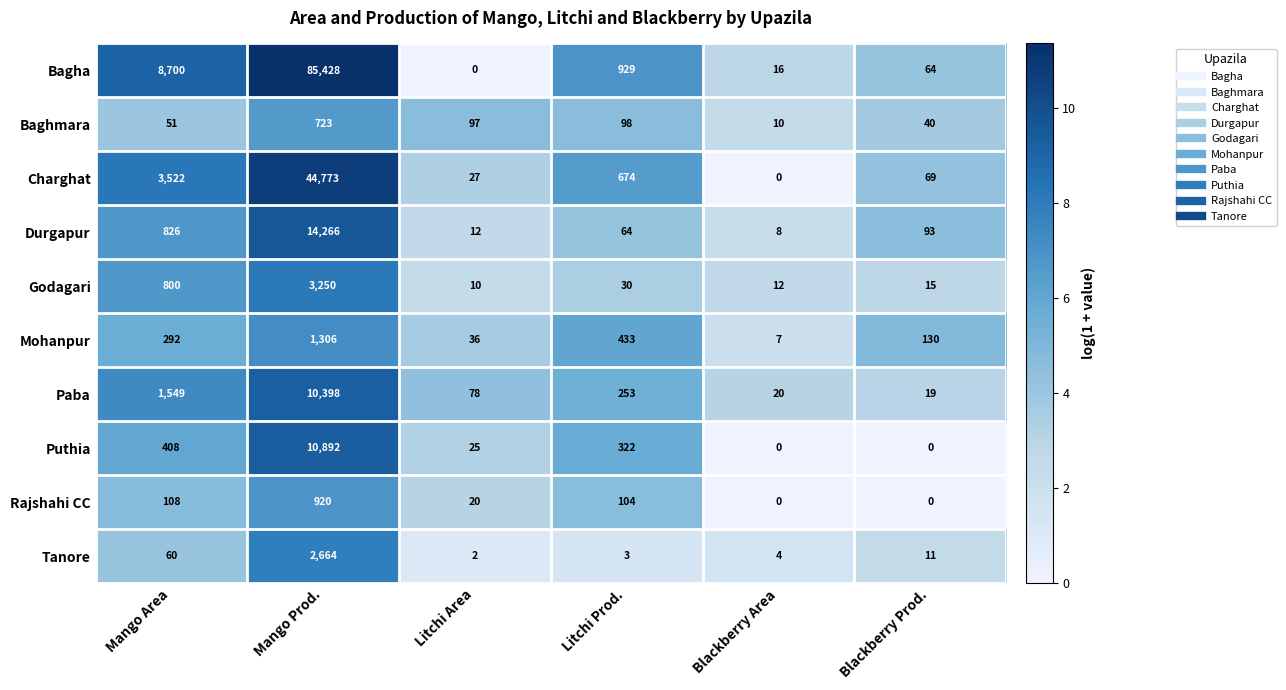

Which series has the largest range (max minus min)?

Bagha